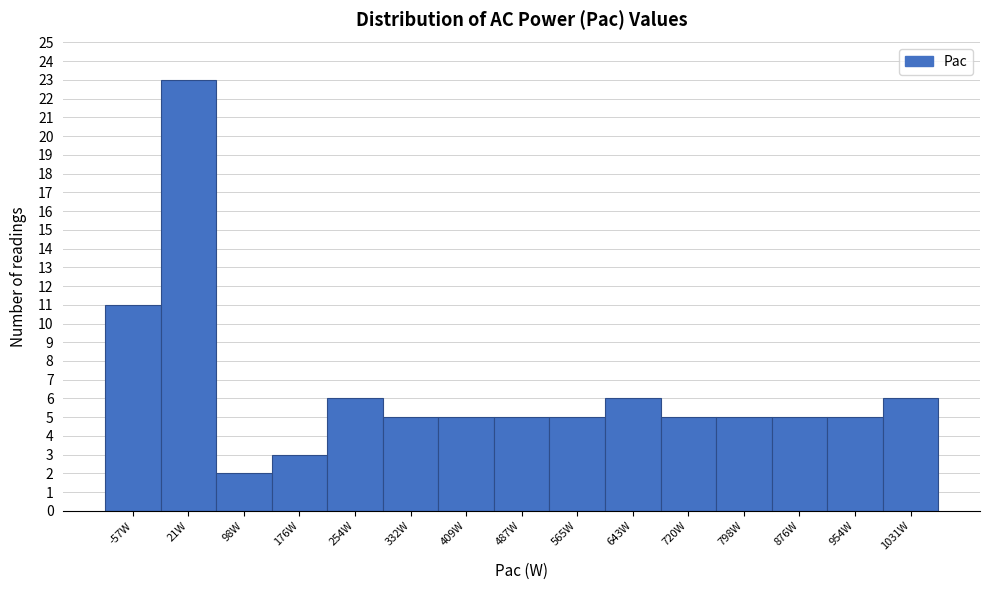

Reading left to right, list all the values displayed in this chart.

-57W=11	21W=23	98W=2	176W=3	254W=6	332W=5	409W=5	487W=5	565W=5	643W=6	720W=5	798W=5	876W=5	954W=5	1031W=6